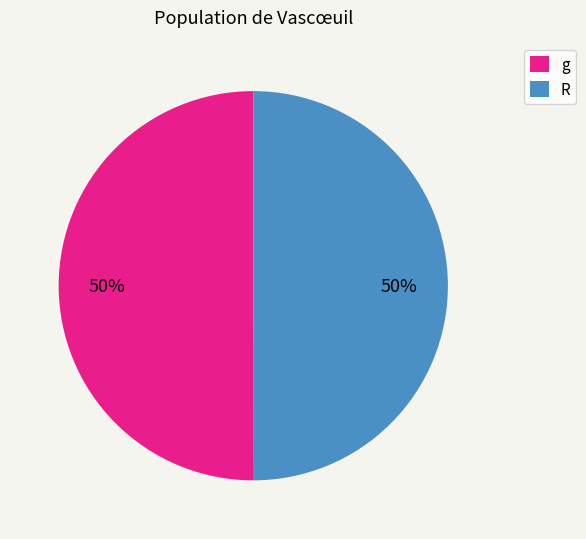

Is it true that R is 50% of the pie?

True